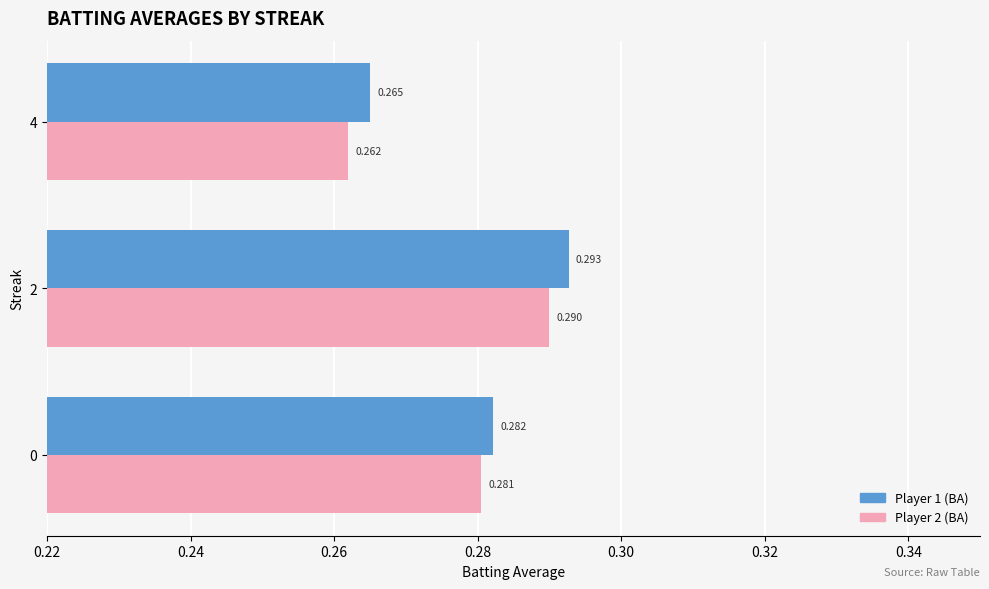

How many categories are shown in the chart?

3